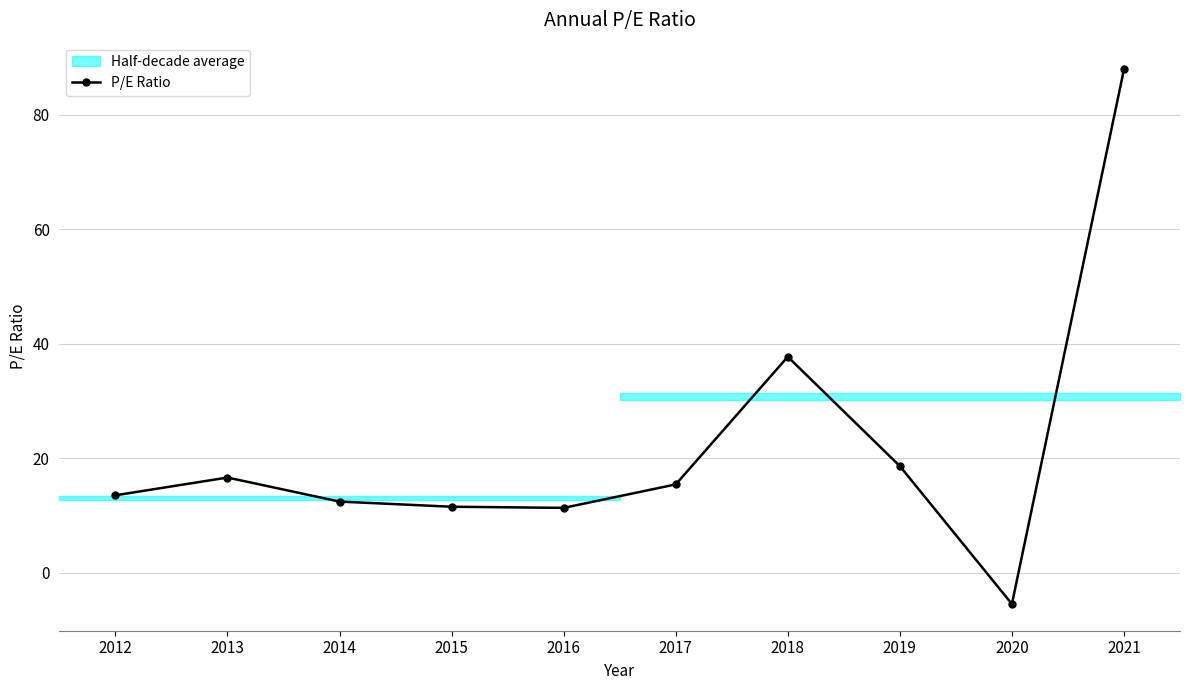

Rank the categories by value from highest to lowest.

2021, 2018, 2019, 2013, 2017, 2012, 2014, 2015, 2016, 2020